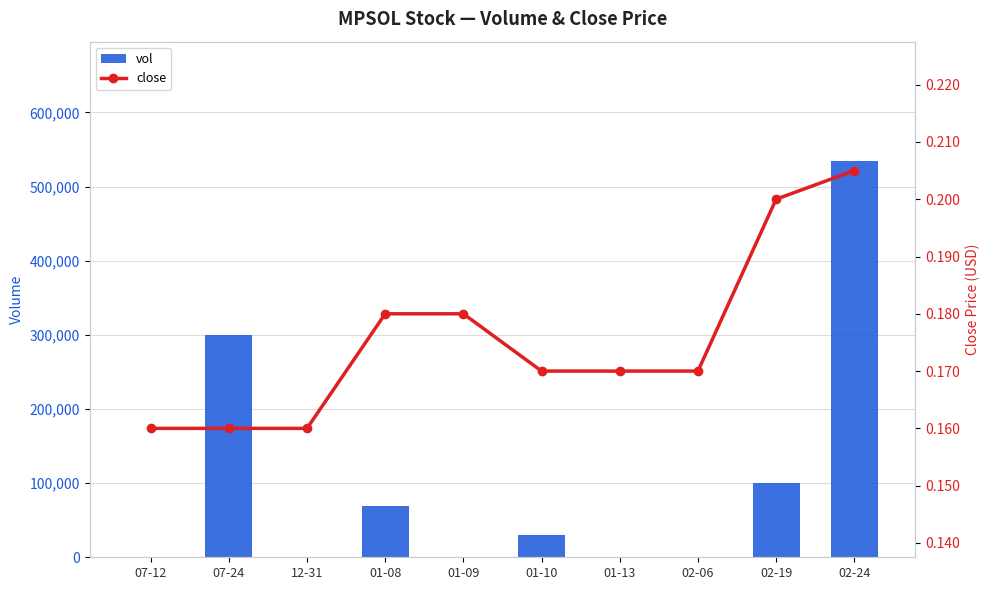

What is the label of the 8th bar from the right?

12-31